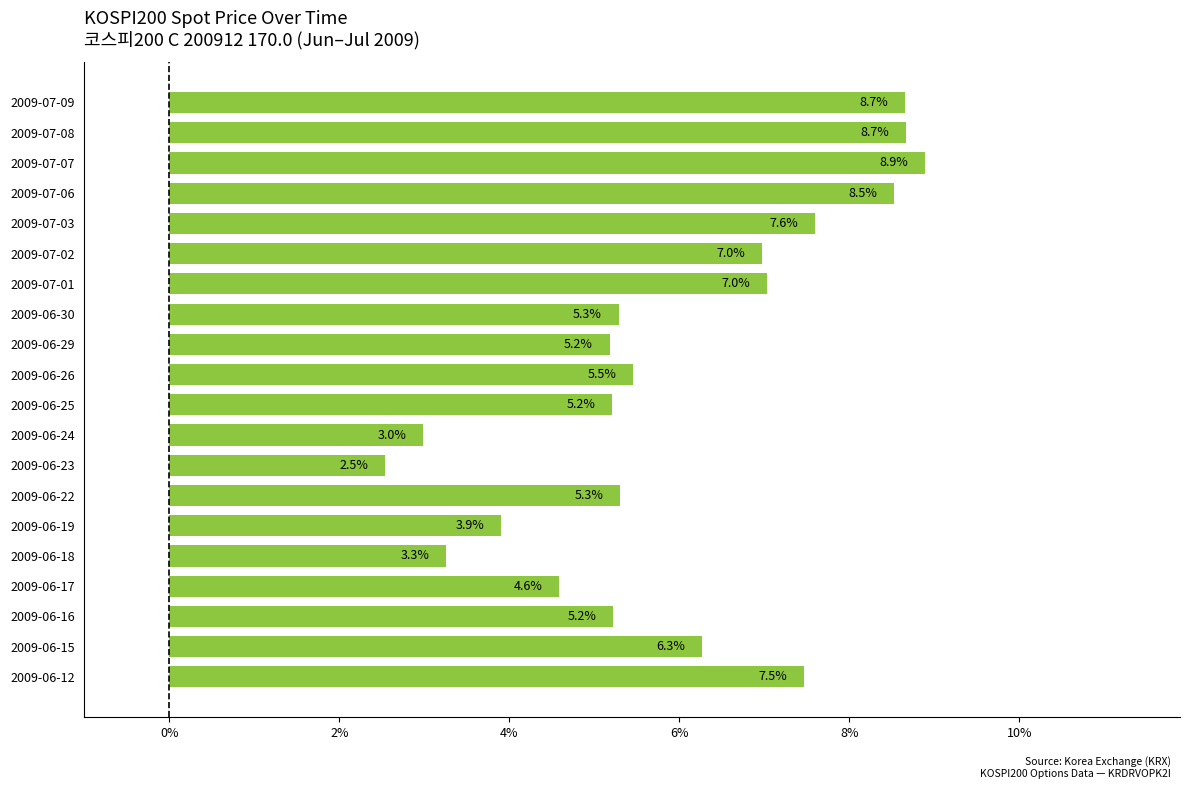

How many distinct data groups are displayed?

1